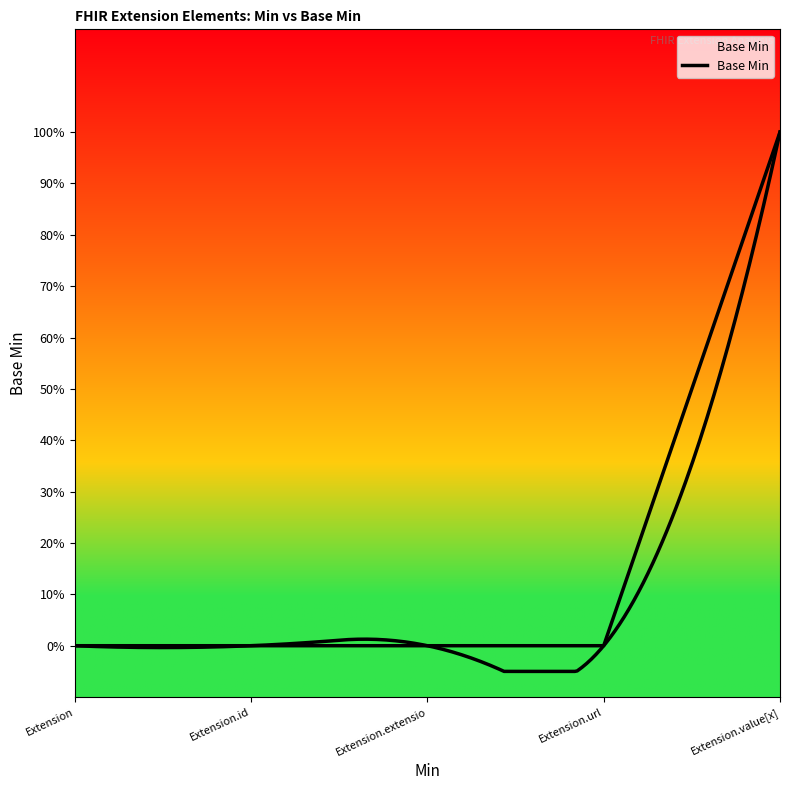

True or false: there are more than 1 points higher than both neighbors.

False